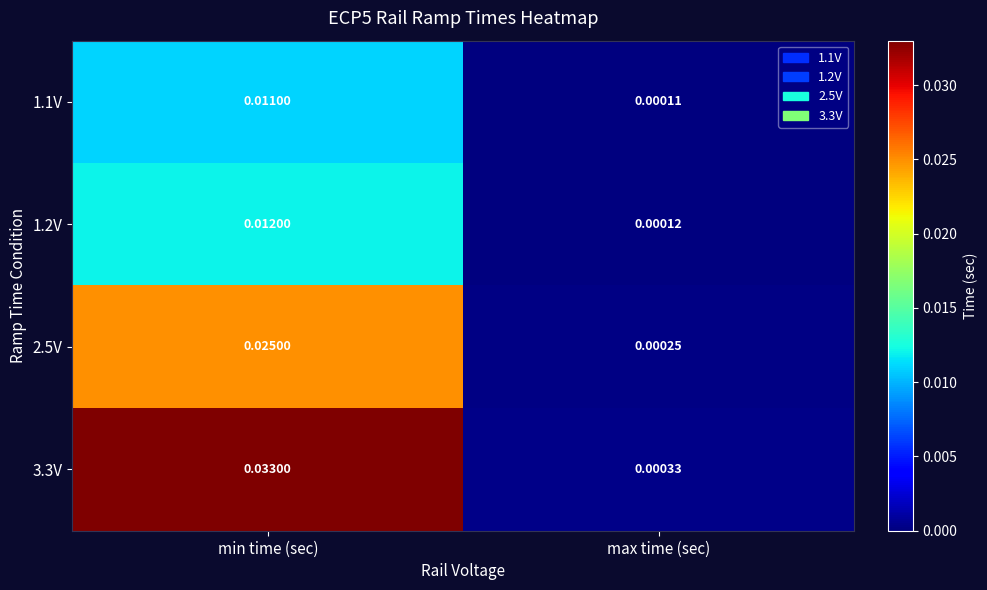

Which label corresponds to the smallest value in the chart?

max time (sec)